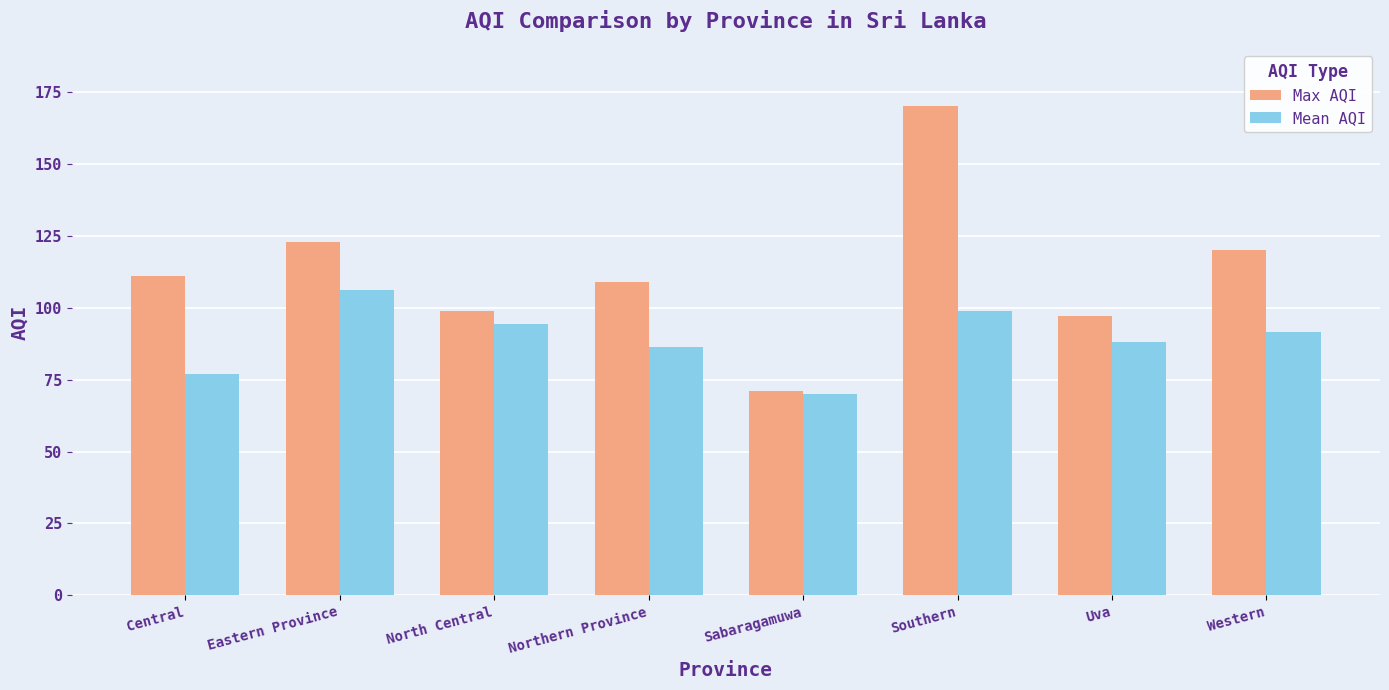

Where does the Mean AQI series first go above 91?

Eastern Province